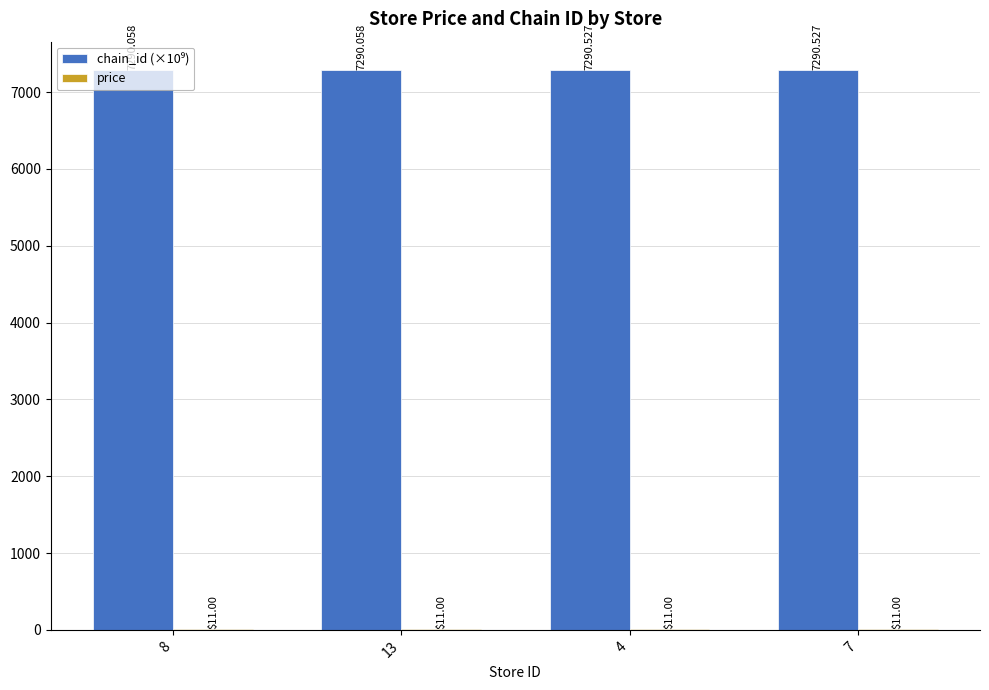

What is the total value across all series at 8?

7301.1